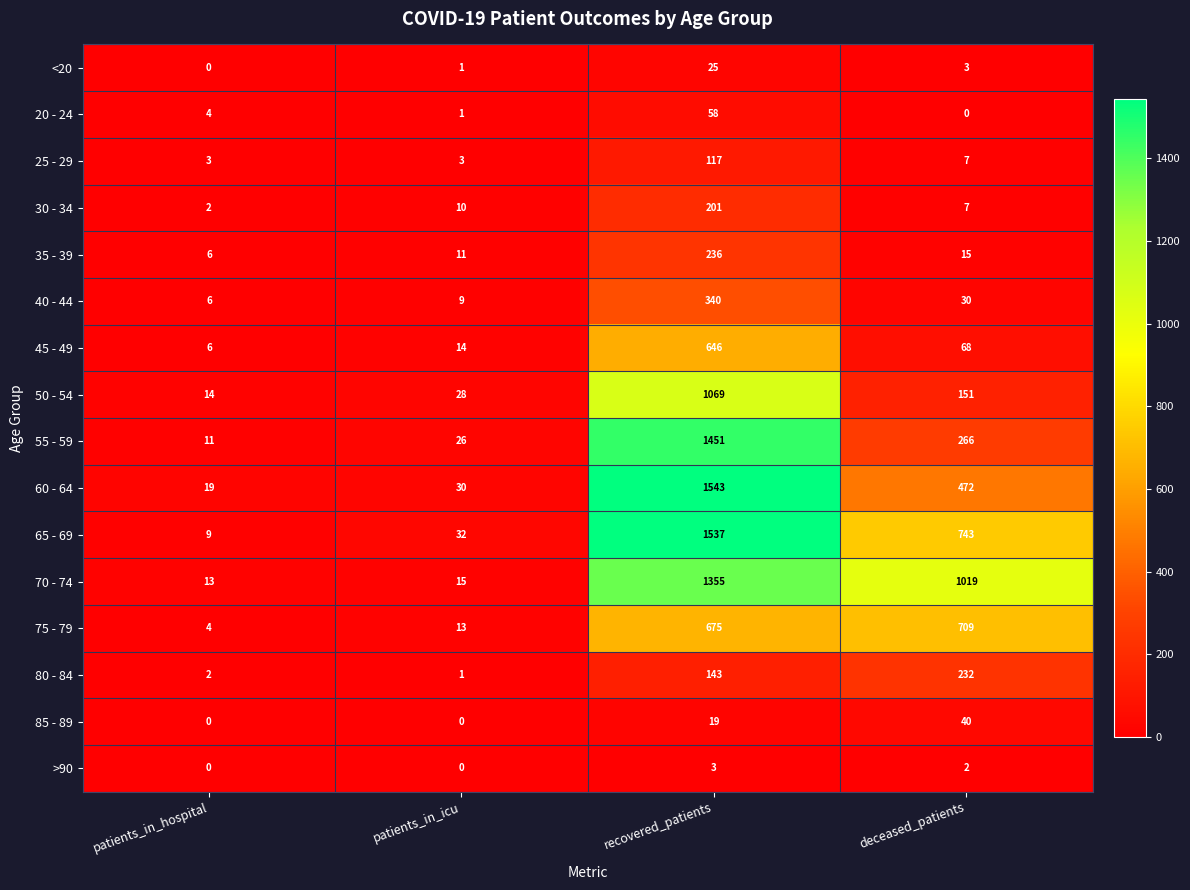

Count the number of categories in the chart.

4